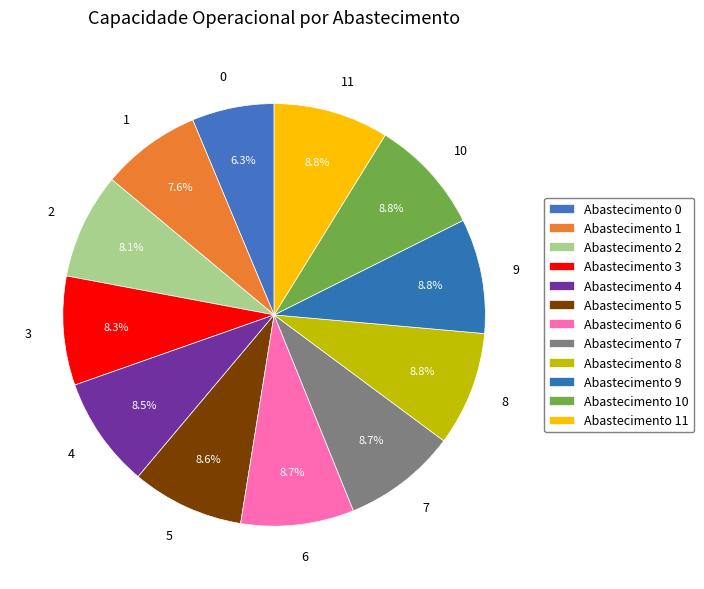

Does any single category account for the majority?

No